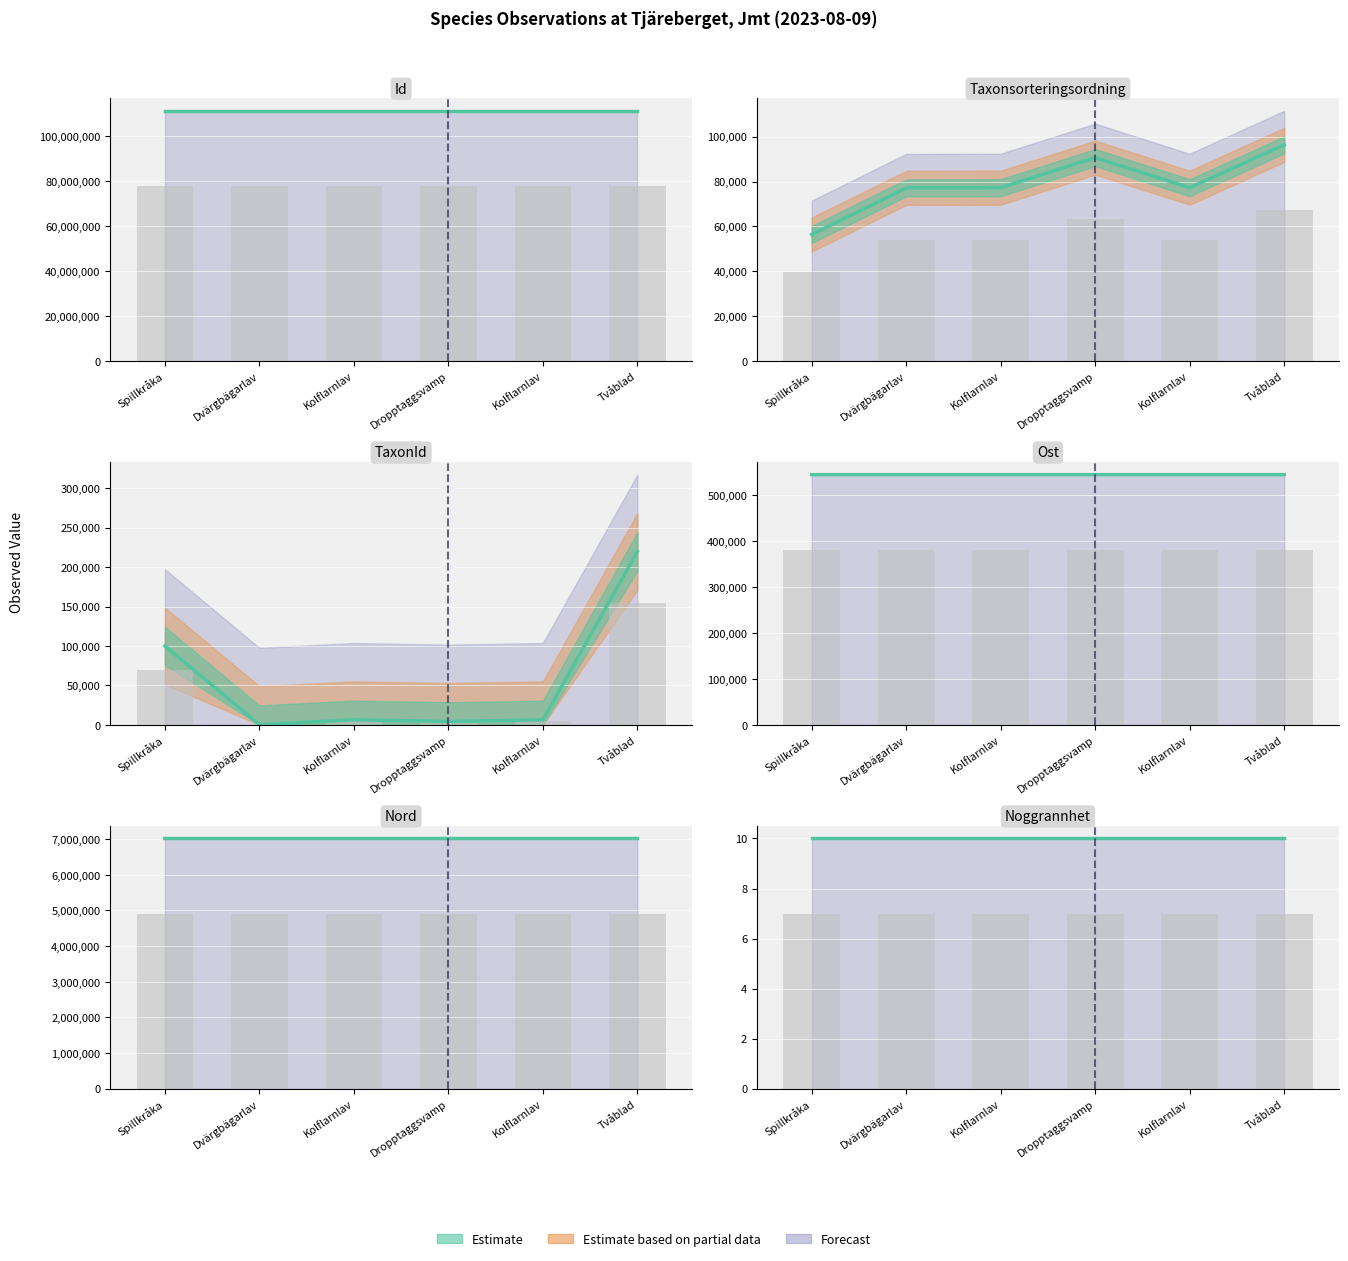

Between Kolflarnlav and Dropptaggsvamp, which series saw the biggest shift?

Taxonsorteringsordning